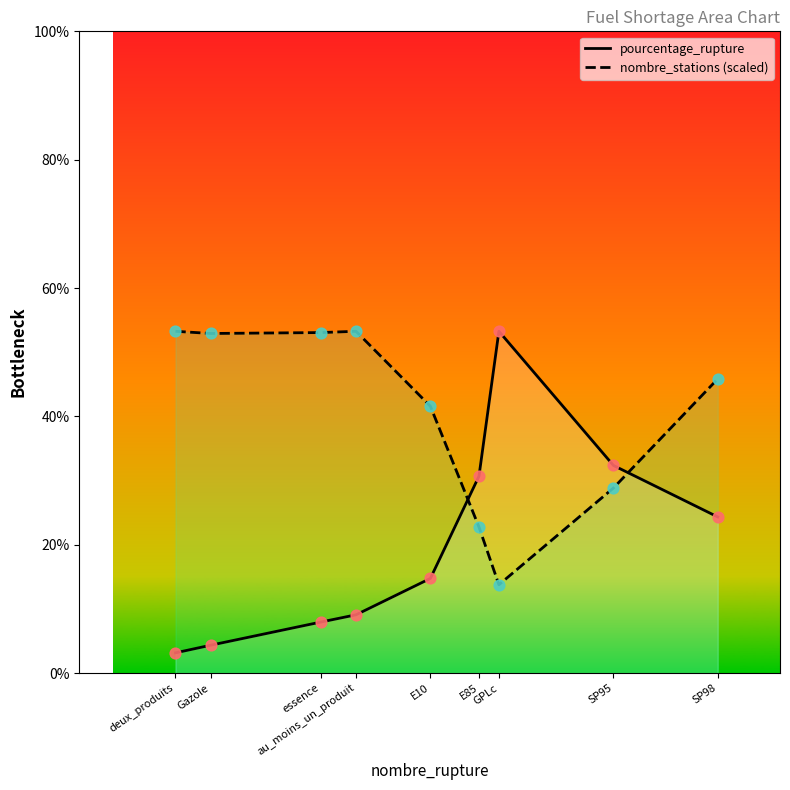

Which series reaches the minimum Y coordinate?

pourcentage_rupture